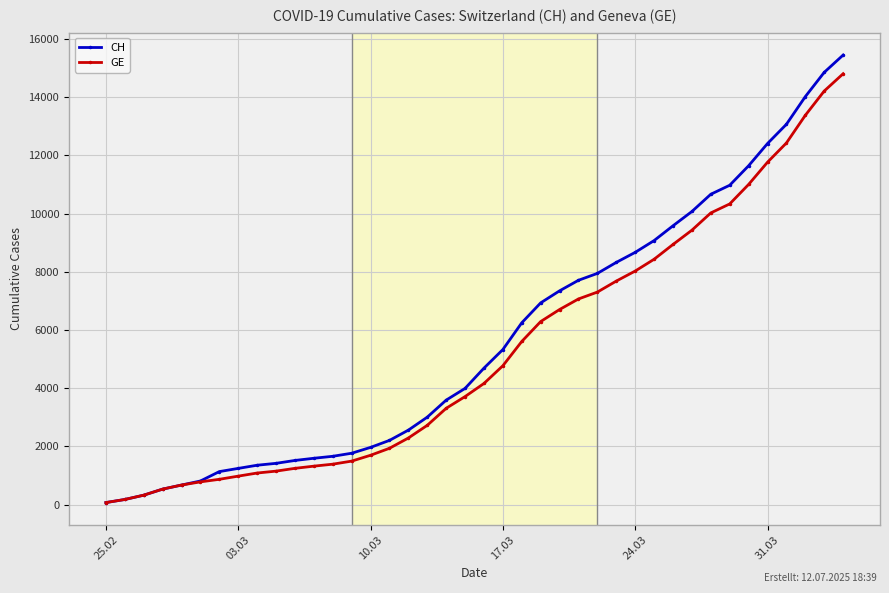

Which series has the largest range (max minus min)?

CH